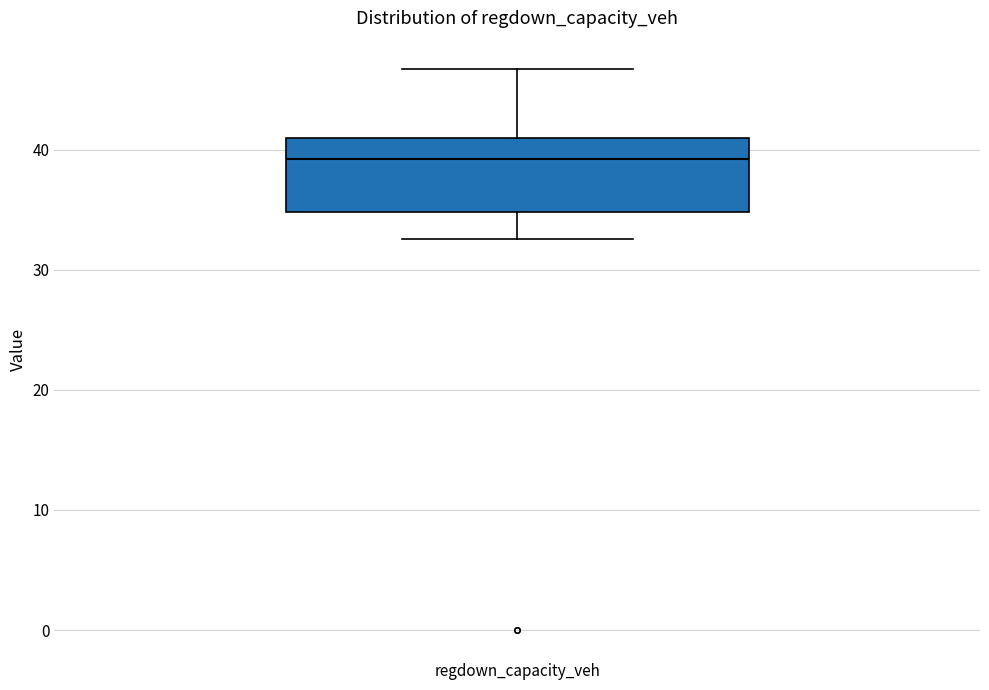

Read this box plot against the y-axis: the position of the median line, the range covered by the box, and the ends of both whiskers. The values are not printed on the chart, so give them approximately, as read against the axis.

median 39, box 35 to 41, whiskers 33 to 47